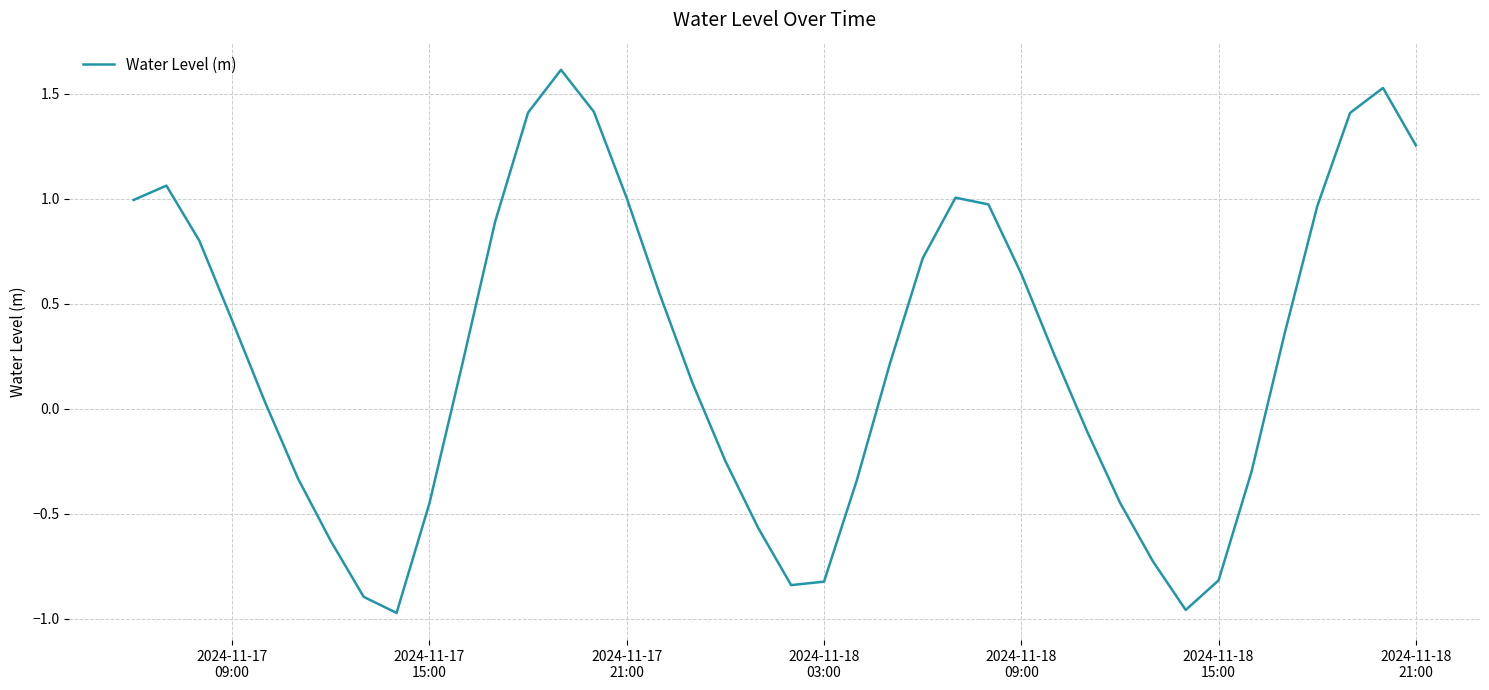

How many negative values are there?

16